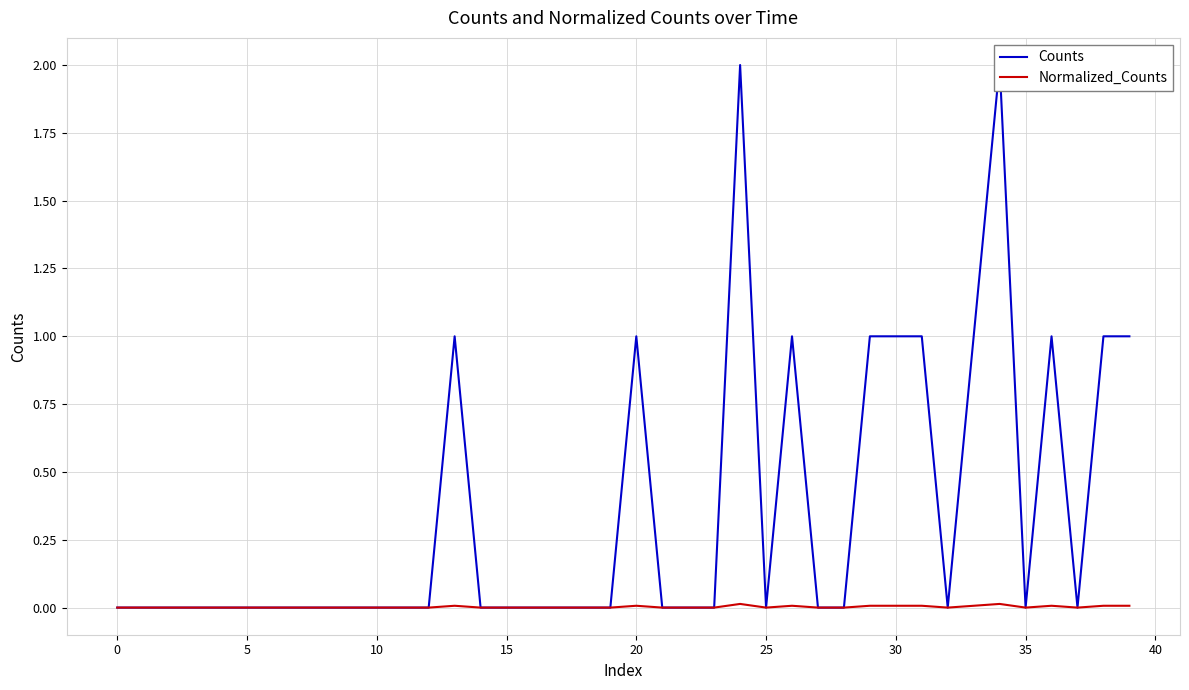

Is this an area chart (filled region under the line)?

No